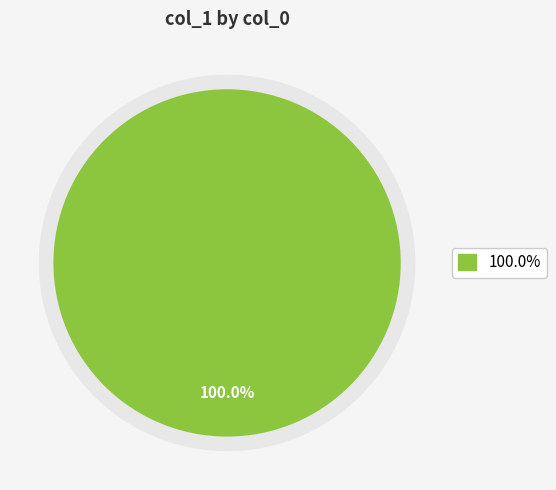

Which has a higher value, 1634683498 or 1632759232?

1634683498